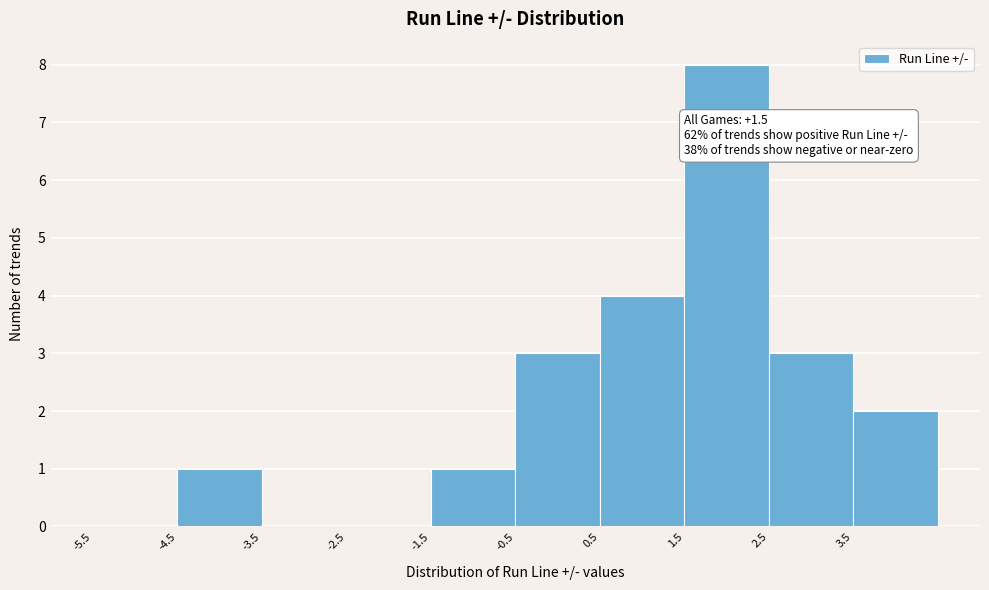

Which range on the x-axis has the tallest bar?

1.5 to 2.5